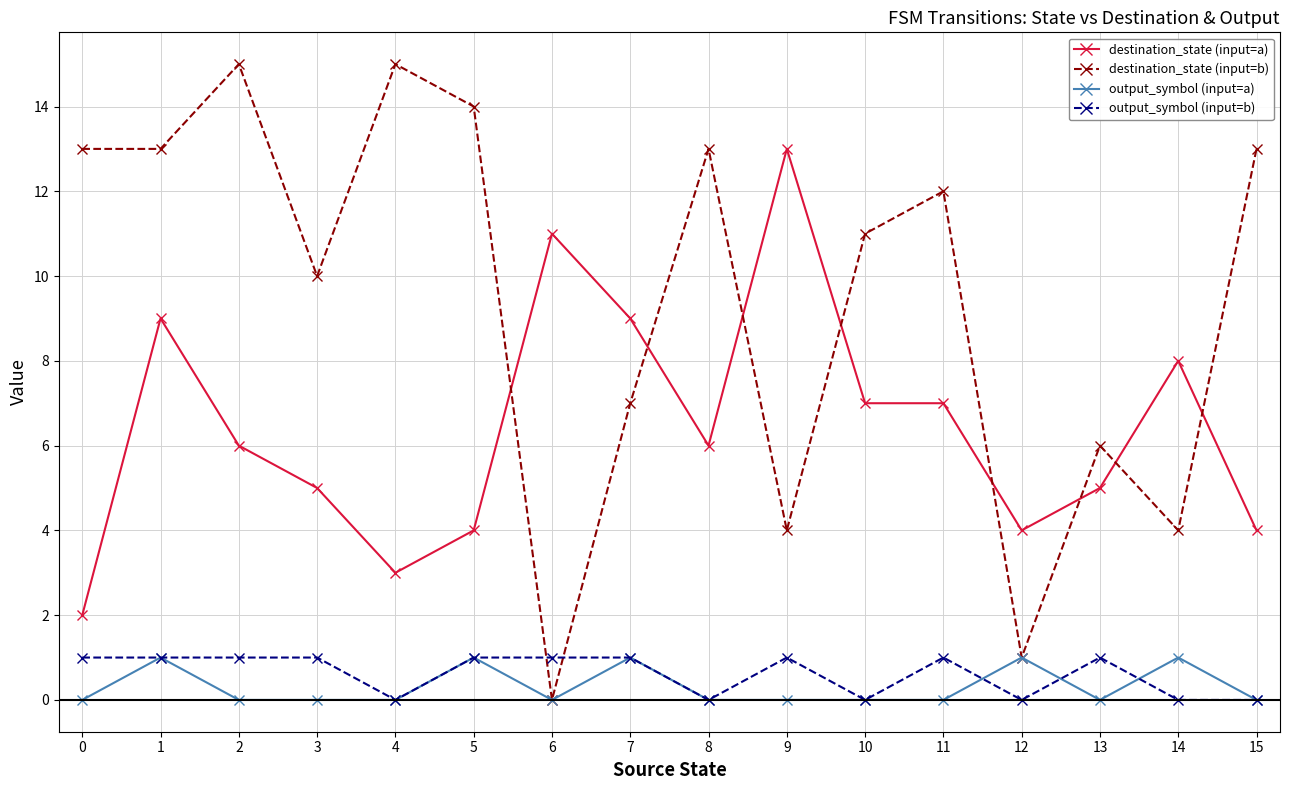

Is it true that destination_state (input=a) equals 1 at 0?

False